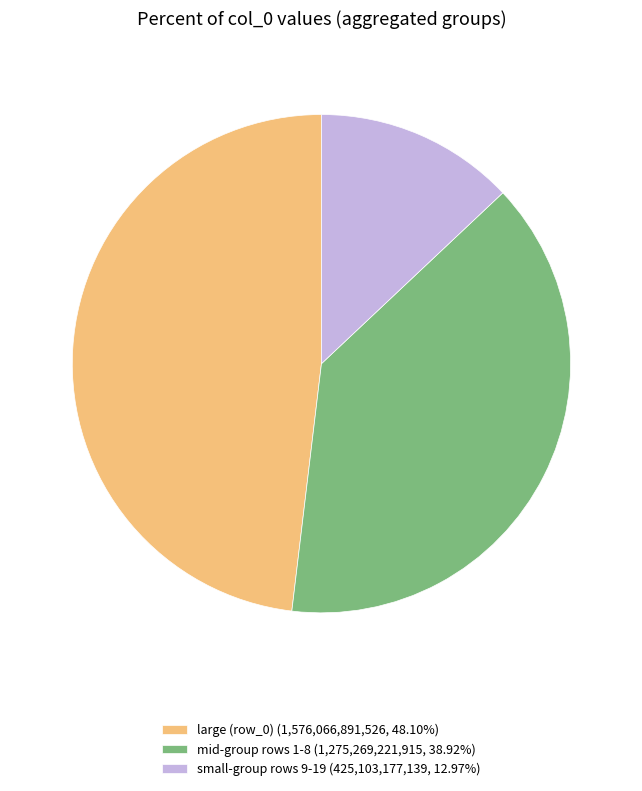

Do large (row_0) (1,576,066,891,526, 48.10%) and mid-group rows 1-8 (1,275,269,221,915, 38.92%) together represent more than half of the pie?

Yes